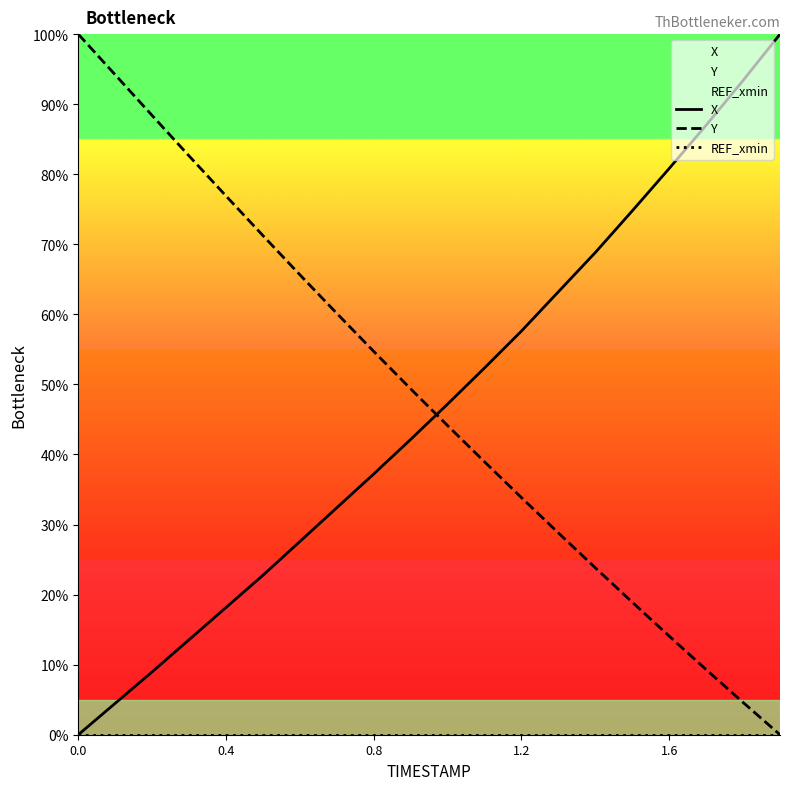

Which series ends up on top after the final intersection of X and Y?

X